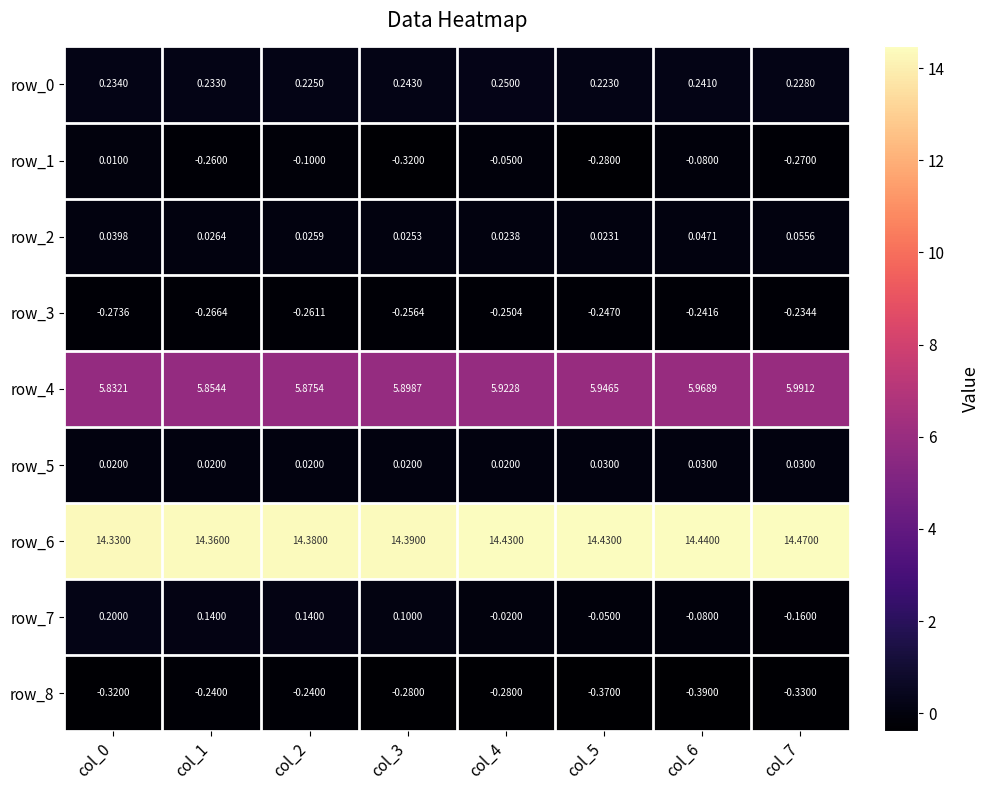

Is the value of row_2 at col_6 greater than the value of row_0 at col_7?

No